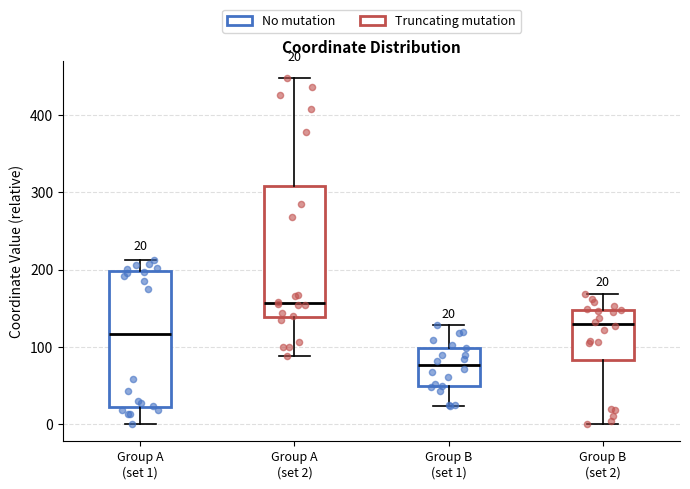

Which box has the lowest median line?

Group B (set 1)